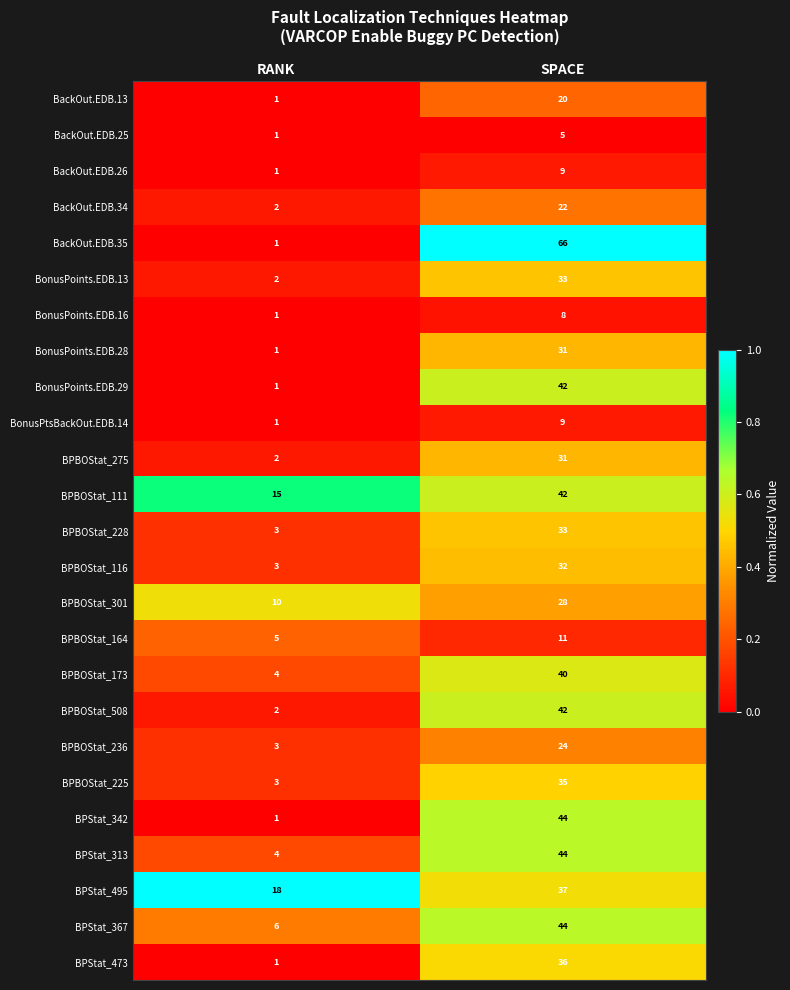

Which category has the lowest value in the BPBOStat_111 series?

RANK